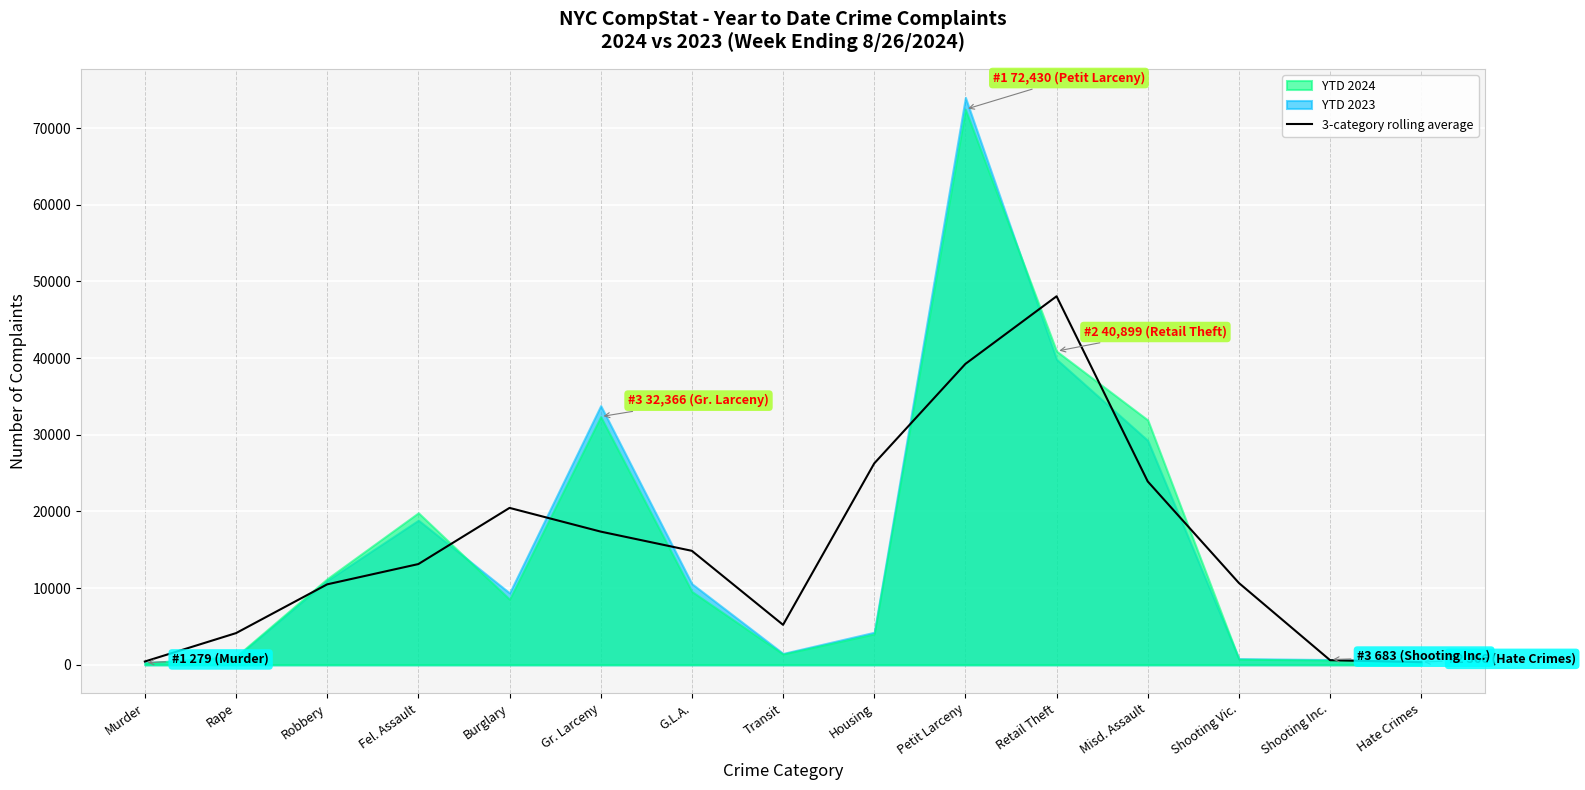

What is the average value?

15680.6